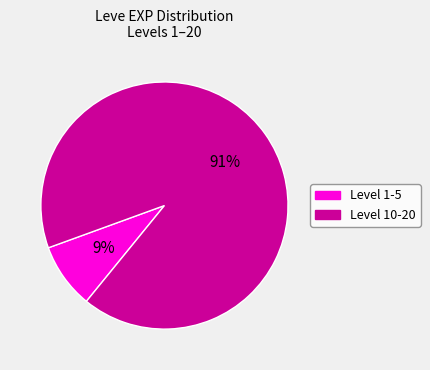

To the nearest percent, what is the average slice percentage?

50%